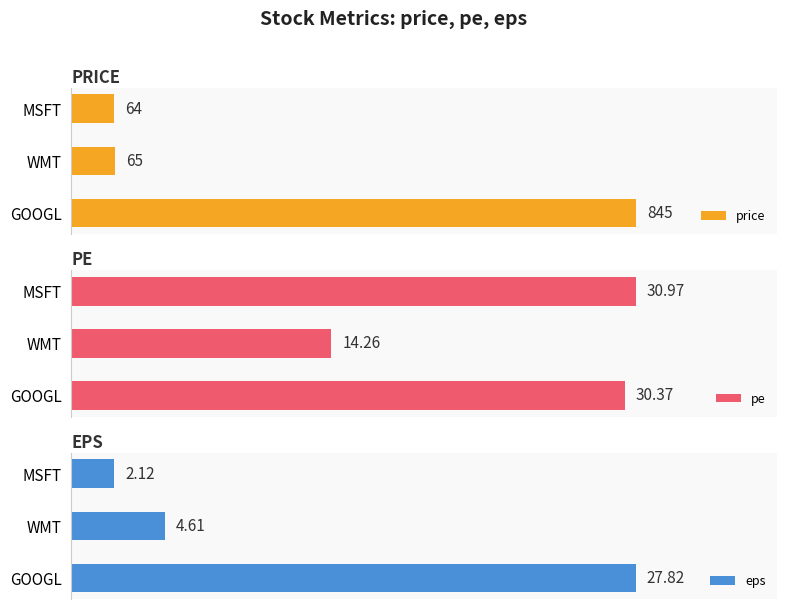

What is the difference between the maximum and minimum values in the pe series?

16.7